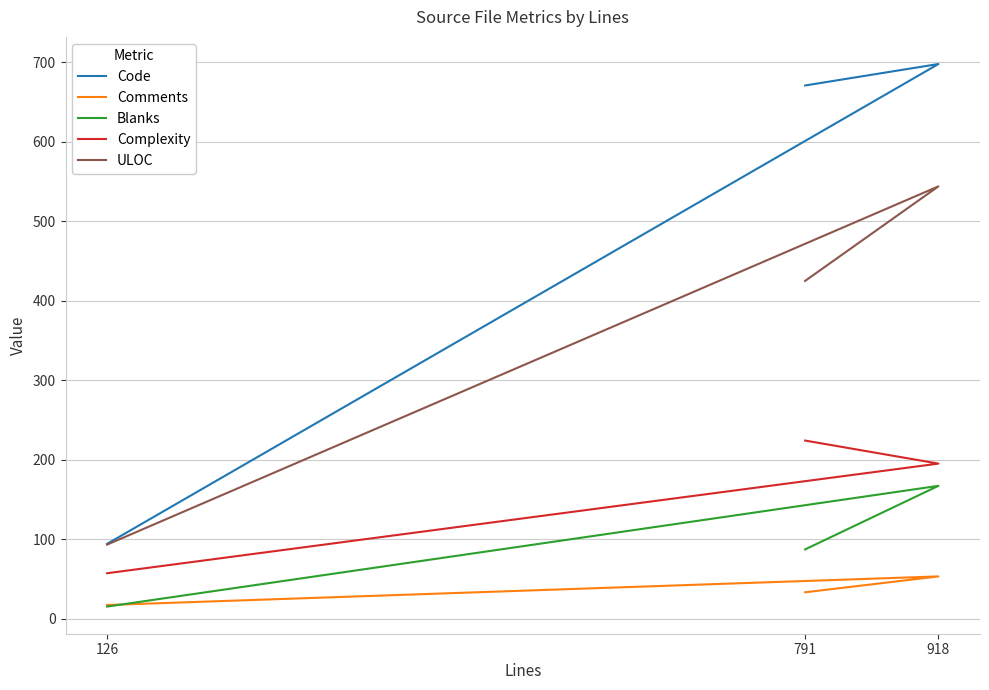

At which label does Comments first exceed 33?

918